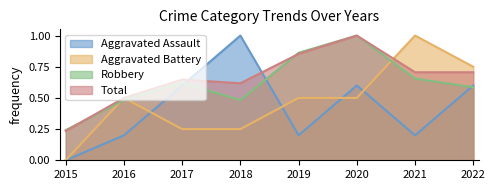

What are all the series names shown in the legend?

Aggravated Assault, Aggravated Battery, Robbery, Total